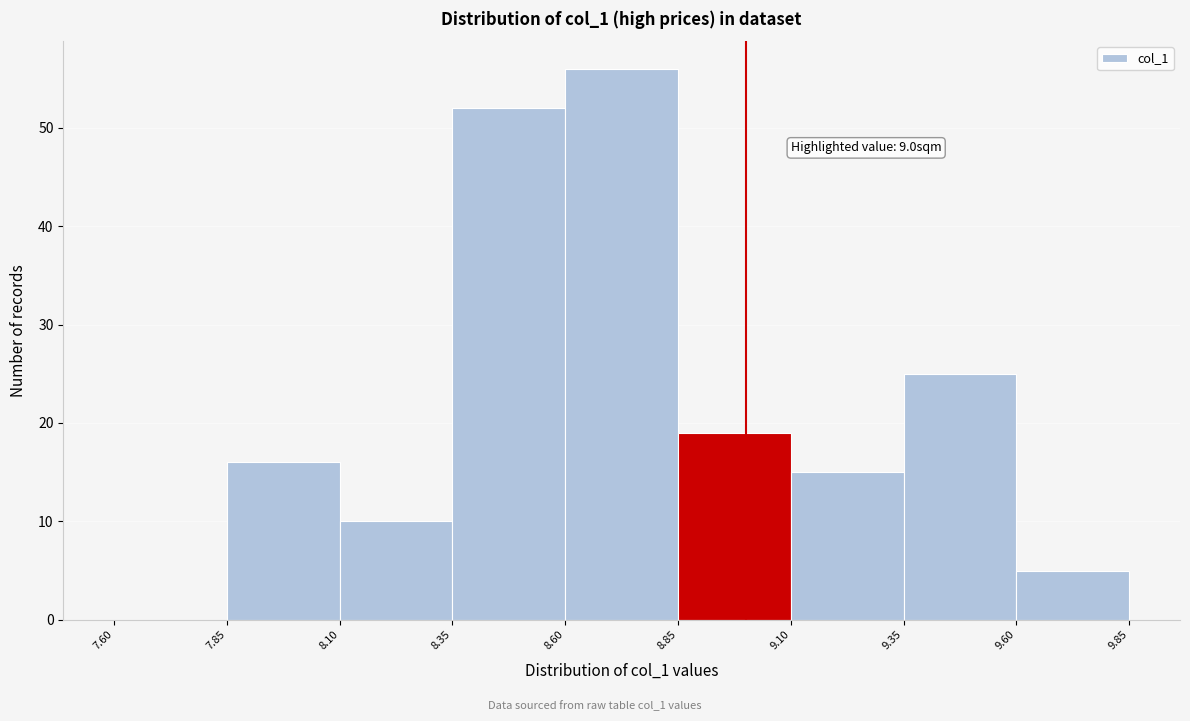

Which range on the x-axis has the tallest bar?

8.60 to 8.85